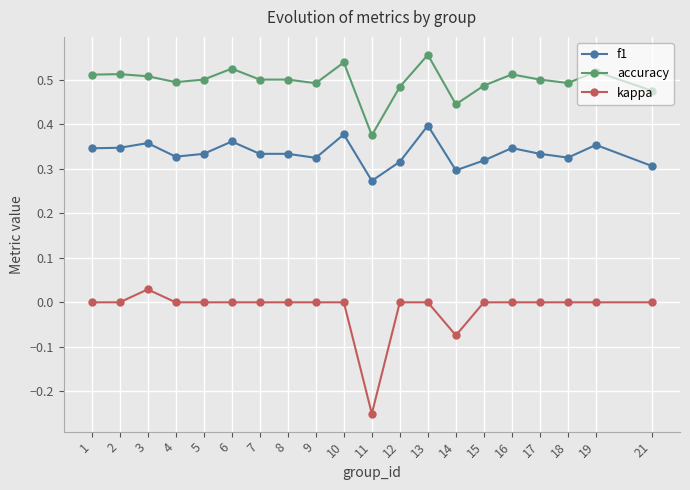

Which series has the widest spread of values?

kappa